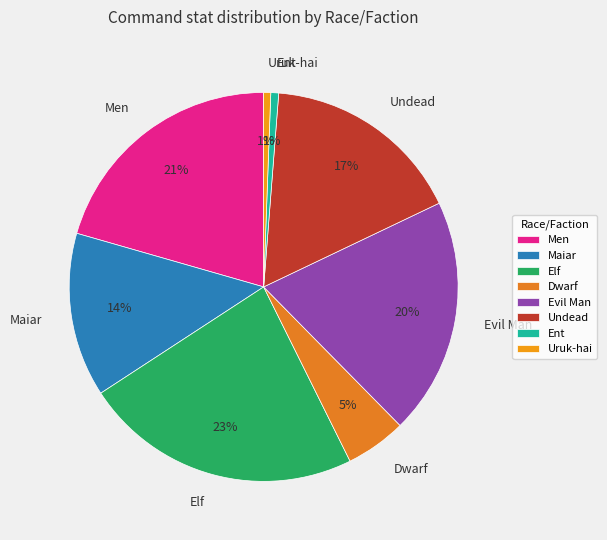

Which slice is the largest?

Elf